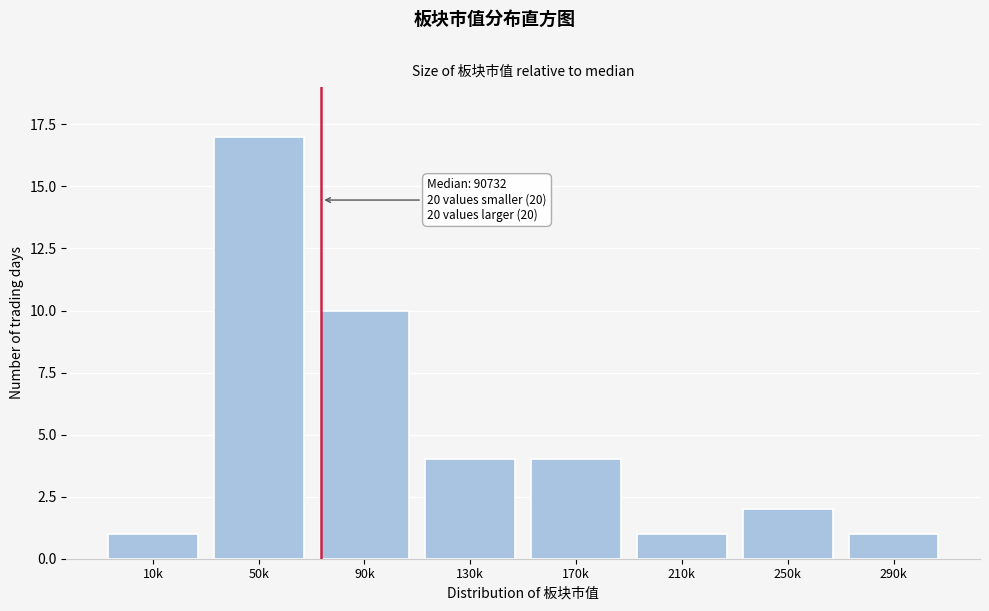

Reading right to left, extract all data points from this chart.

290k=1	250k=2	210k=1	170k=4	130k=4	90k=10	50k=17	10k=1